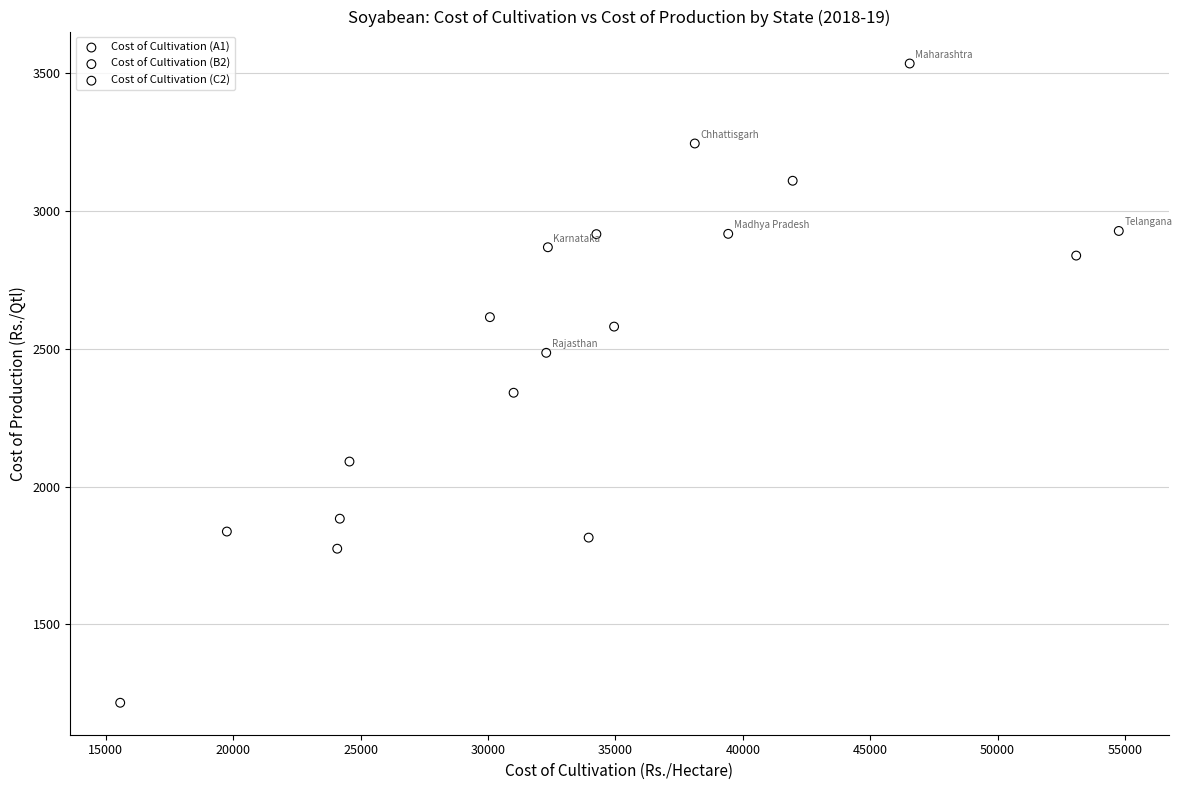

What are all the series names shown in the legend?

Cost of Cultivation (A1), Cost of Cultivation (B2), Cost of Cultivation (C2)